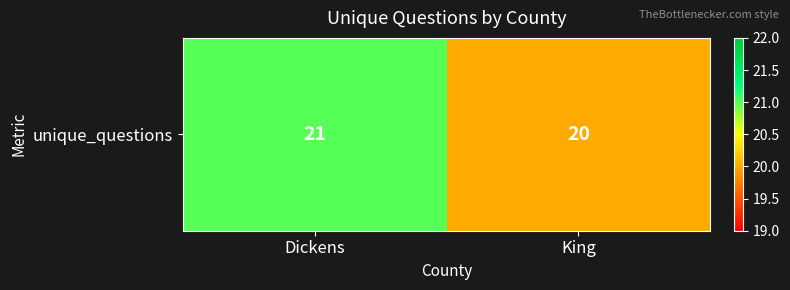

What is the sum of all values?

41